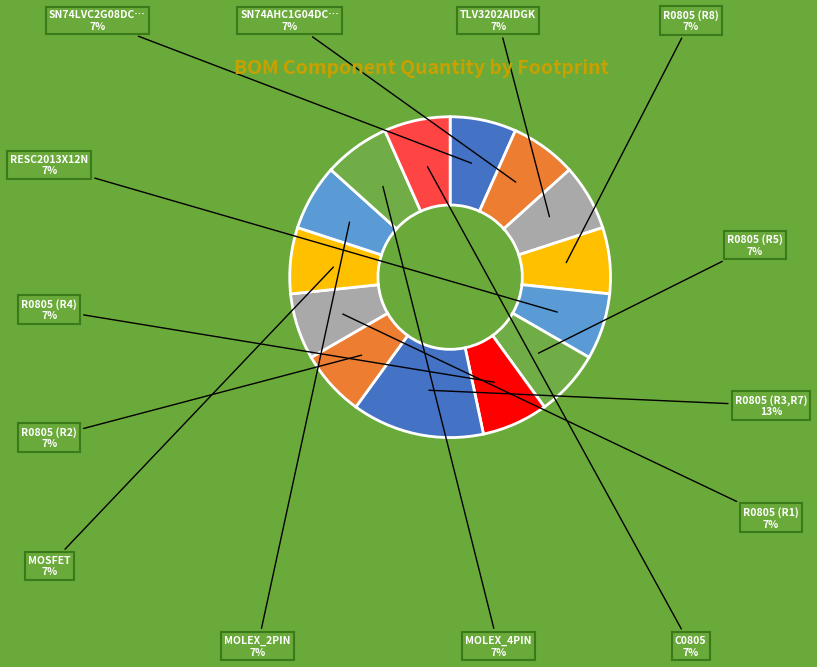

Rank the categories by value from highest to lowest.

R0805 (R3,R7), SN74LVC2G08DCUR, SN74AHC1G04DCKR, TLV3202AIDGK, R0805 (R8), RESC2013X12N, R0805 (R5), R0805 (R4), R0805 (R2), R0805 (R1), MOSFET, MOLEX_2PIN, MOLEX_4PIN, C0805